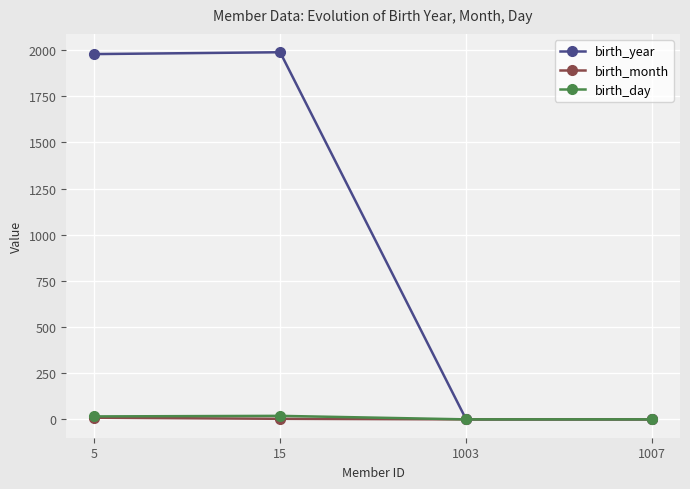

What is the value of the birth_month point at the 2nd from the left?

3